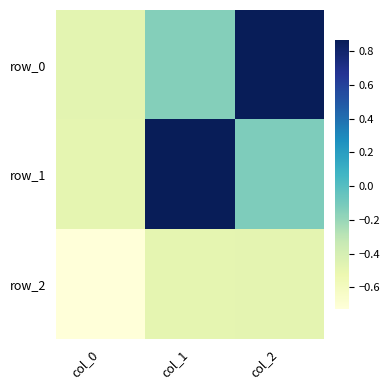

What is the difference between the highest and lowest values at col_0?

0.2